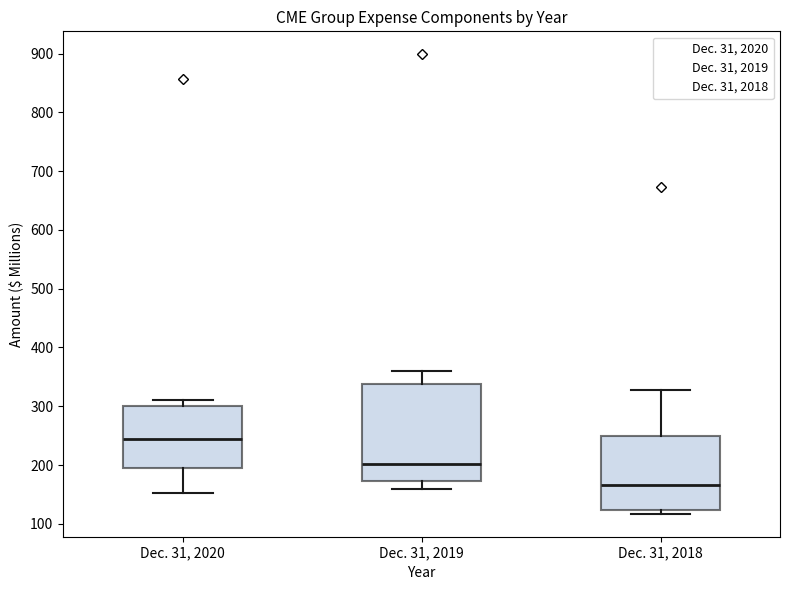

Which box is the tallest, from its lower edge to its upper edge?

Dec. 31, 2019